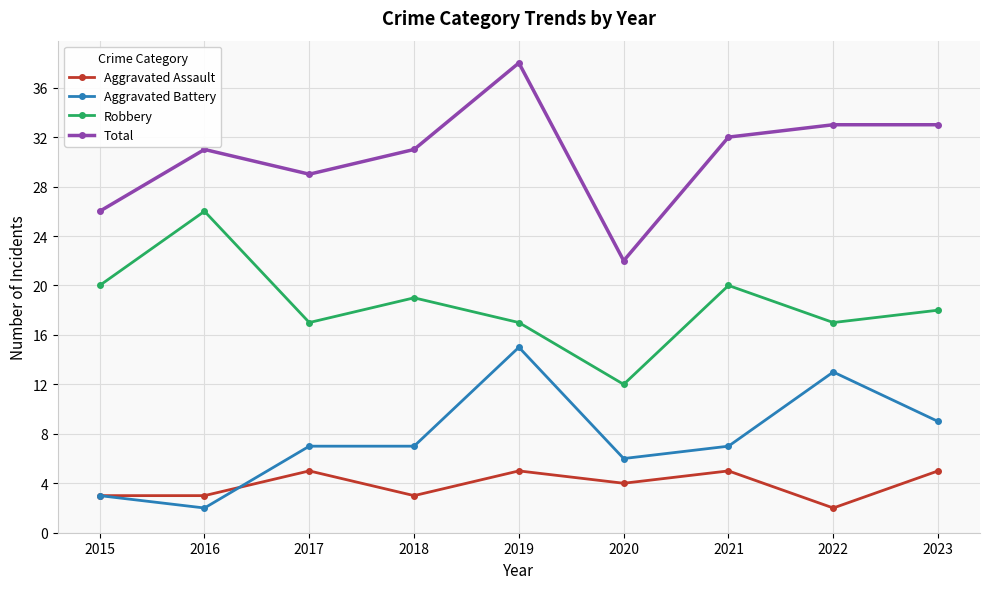

Is the value of Total at 2019 greater than the value of Aggravated Assault at 2017?

Yes